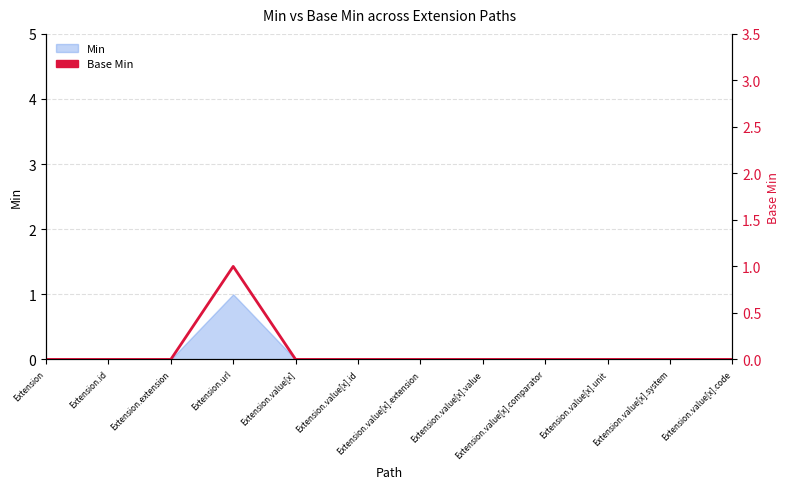

Reading left to right, what are all the values shown in this chart?

0	0	0	1	0	0	0	0	0	0	0	0